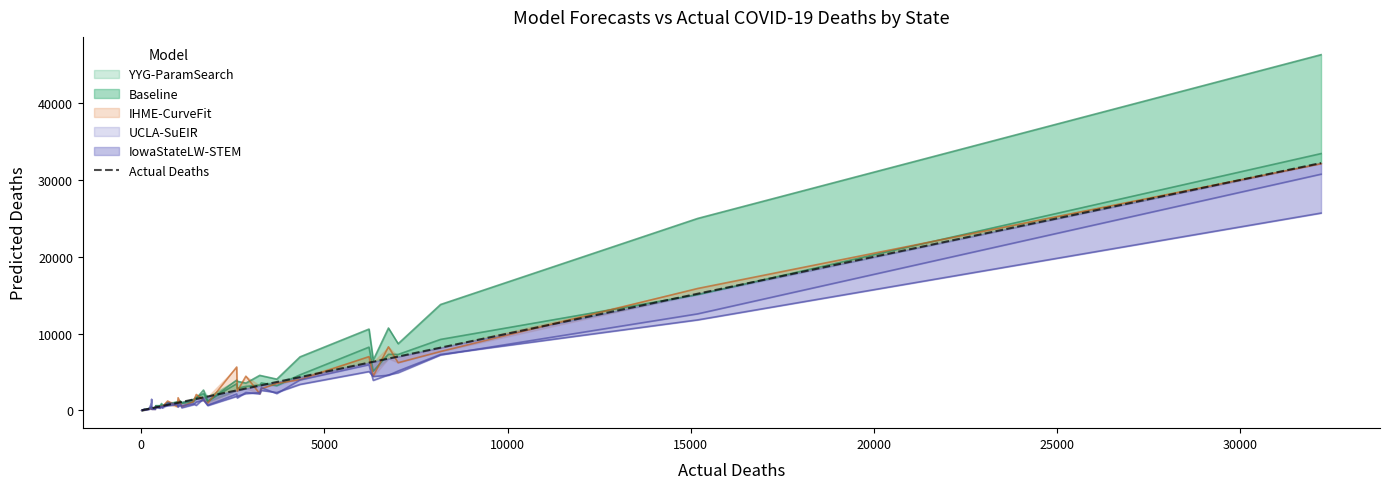

How many values are below 1061?

20